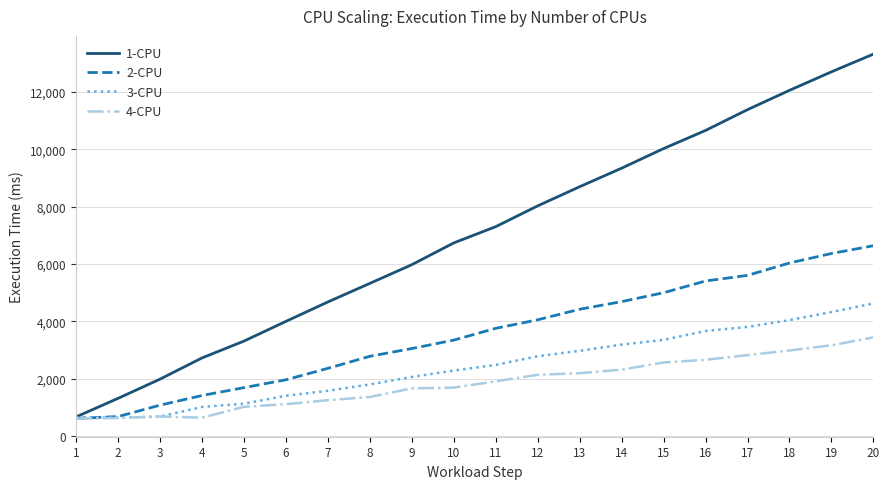

How many lines are shown in the chart?

4